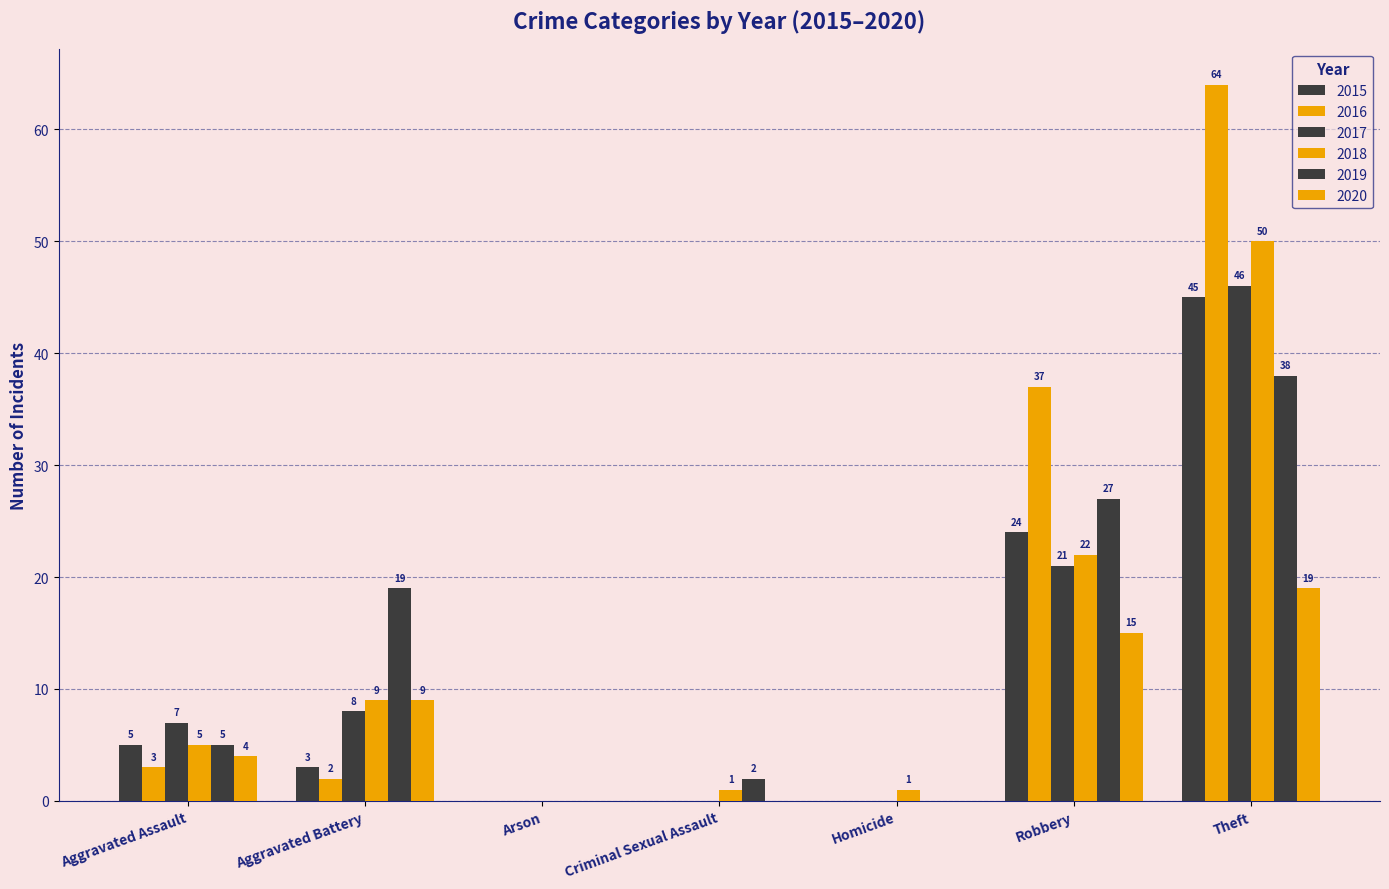

How many groups of bars are there?

7